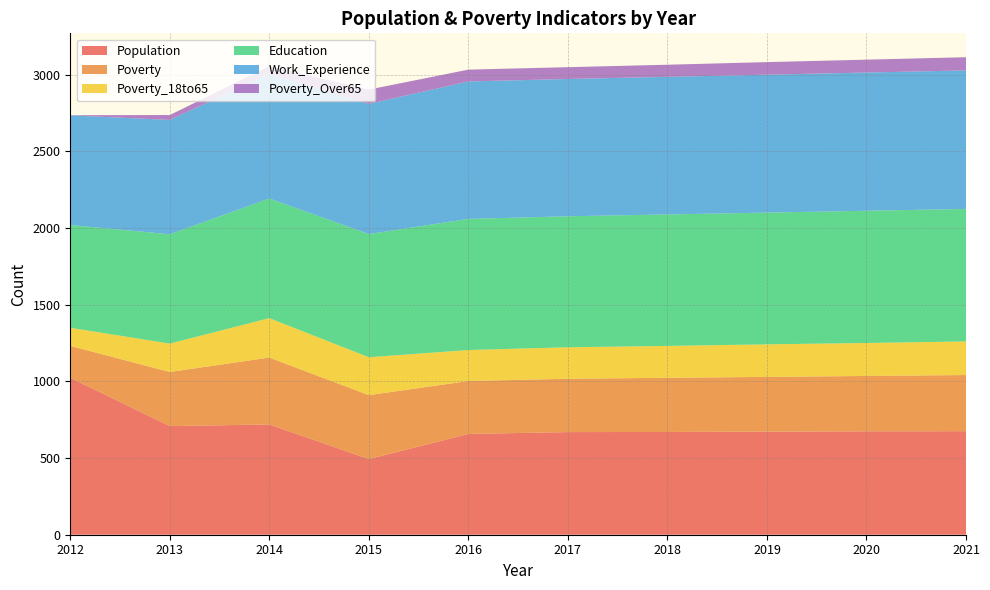

Reading left to right, extract all data points from this chart.

Population: 1023	708	719	493	657	669	670	672	674	675
Poverty: 208	353	436	417	345	348	353	357	361	366
Poverty_18to65: 118	185	257	247	202	205	208	212	215	219
Education: 670	713	780	803	855	854	857	859	862	864
Work_Experience: 715	745	812	849	896	895	897	899	901	903
Poverty_Over65: 1	32	51	93	77	77	79	82	84	86